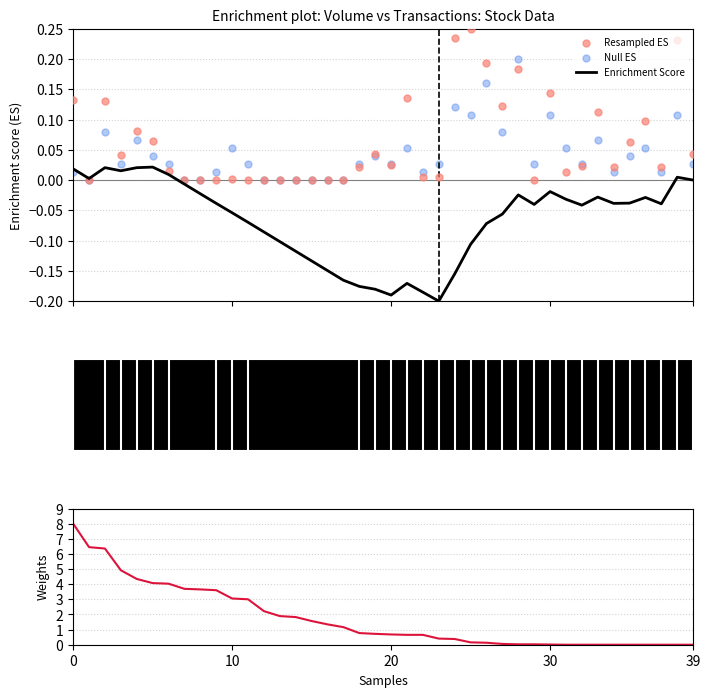

What is the total value across all series at 15?

1.4